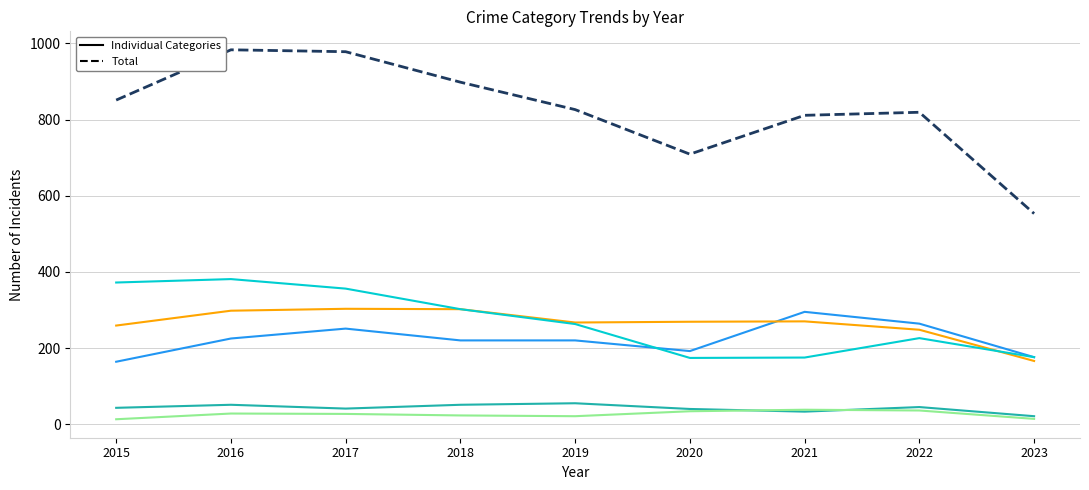

What is the greatest value displayed?

983